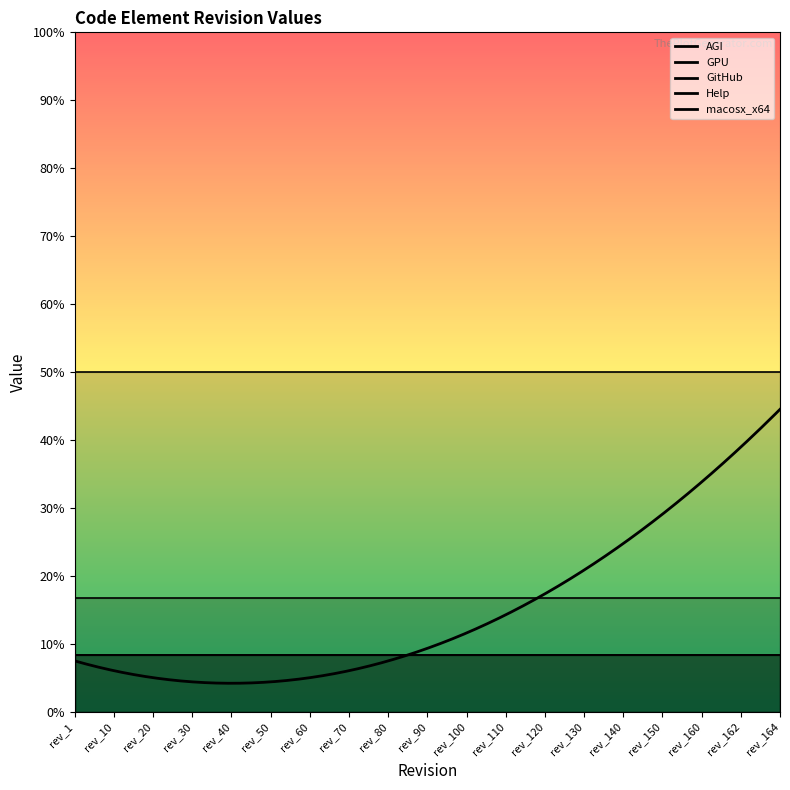

At which category does the chart reach its peak across all series?

rev_1